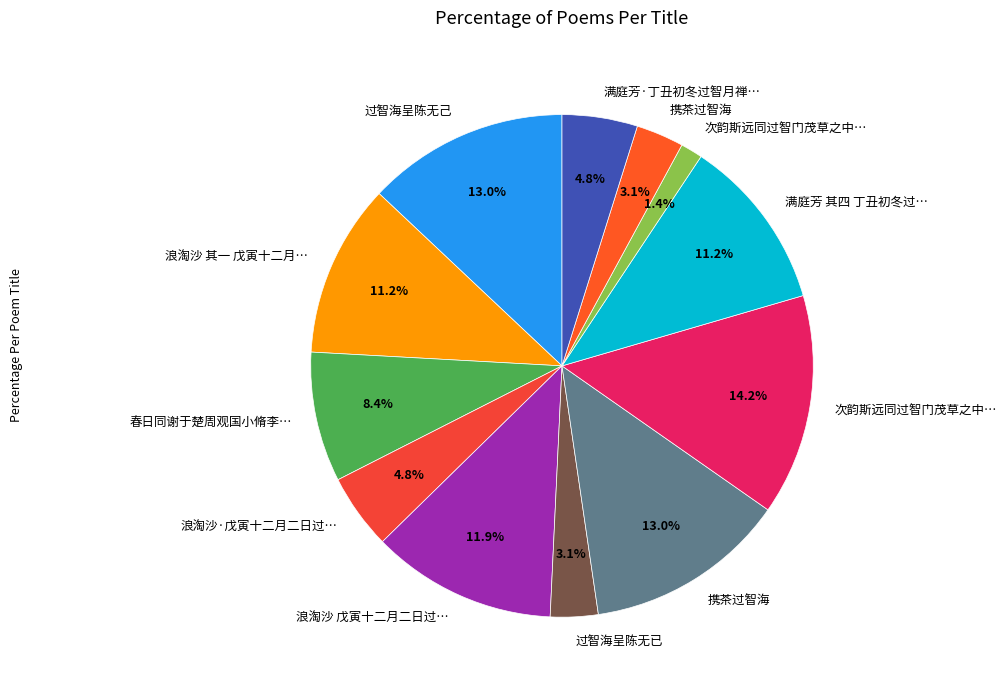

How many segments does this pie chart have?

12